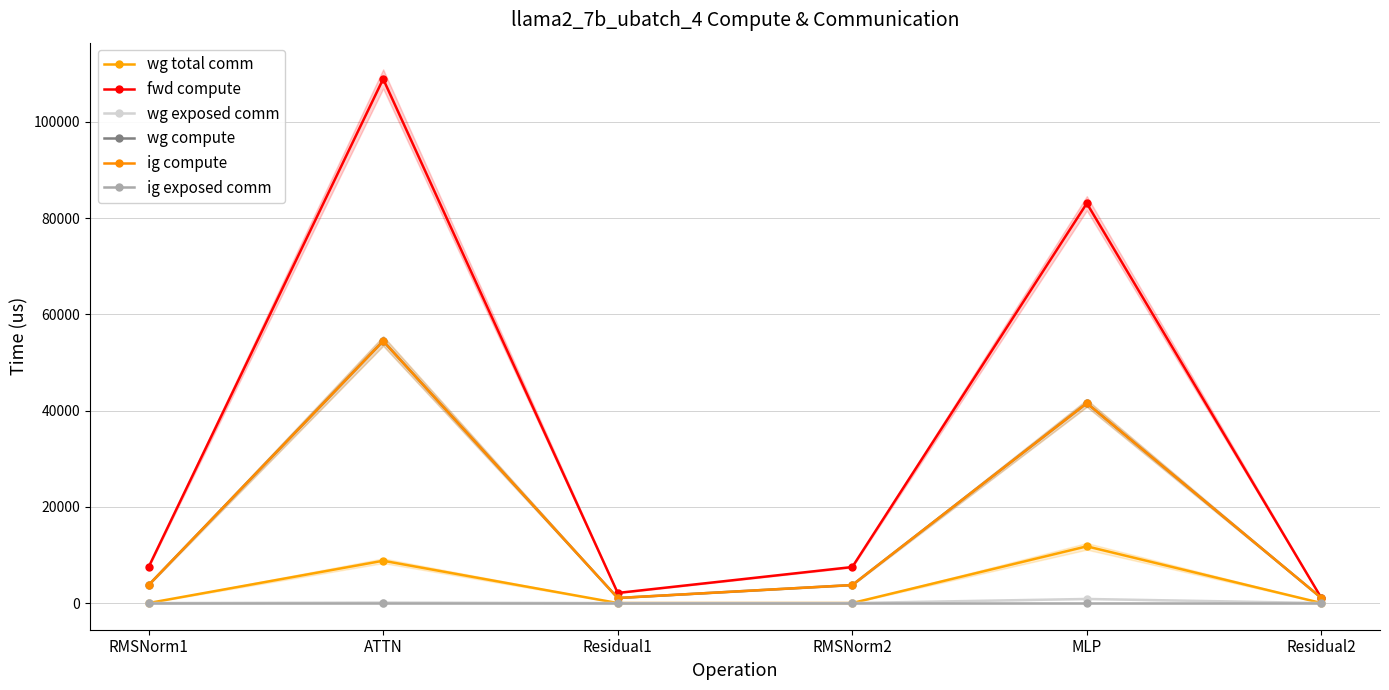

What are all the series names shown in the legend?

wg total comm, fwd compute, wg exposed comm, wg compute, ig compute, ig exposed comm